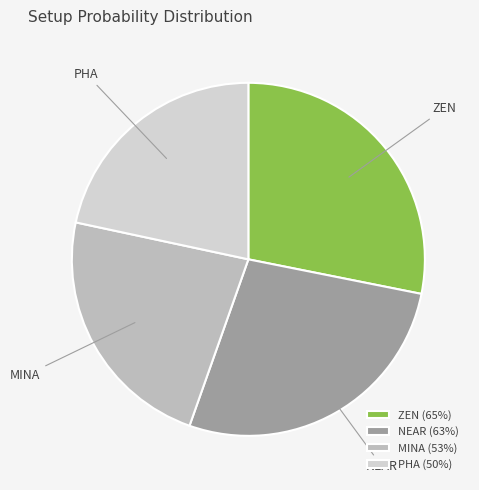

To the nearest percent, what is the average slice percentage?

25%